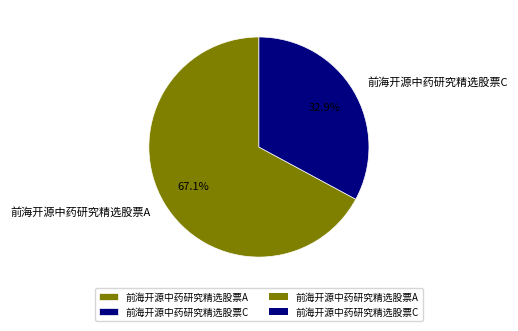

Which category has the biggest portion of the pie?

前海开源中药研究精选股票A